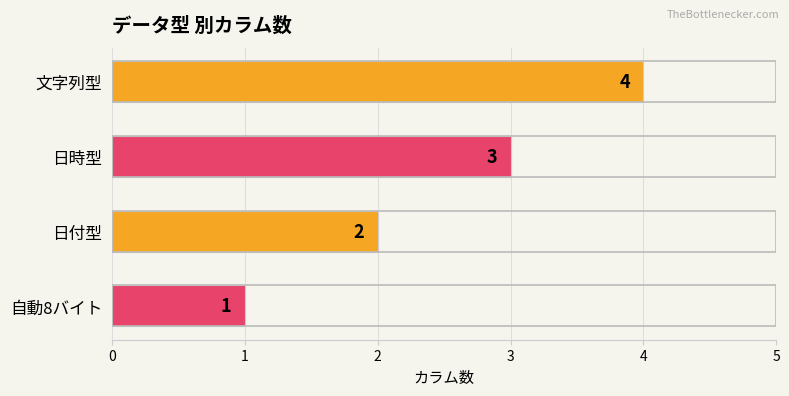

What position from the bottom is 日付型?

2